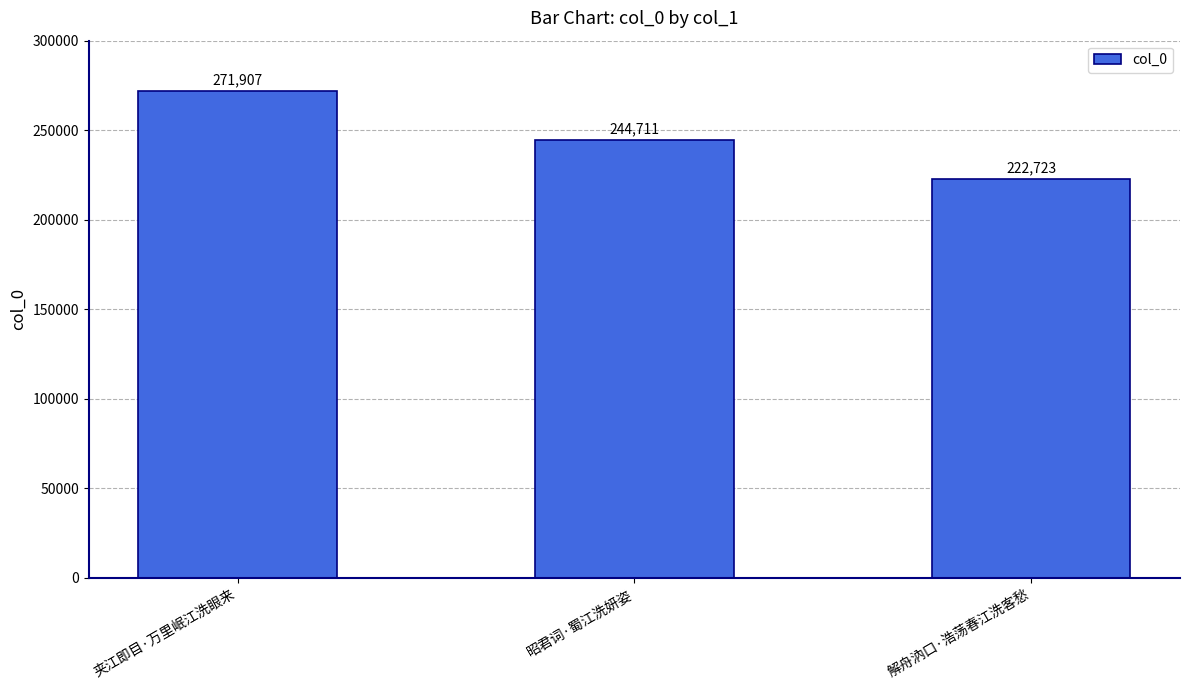

What is the difference between the maximum and minimum values?

49184